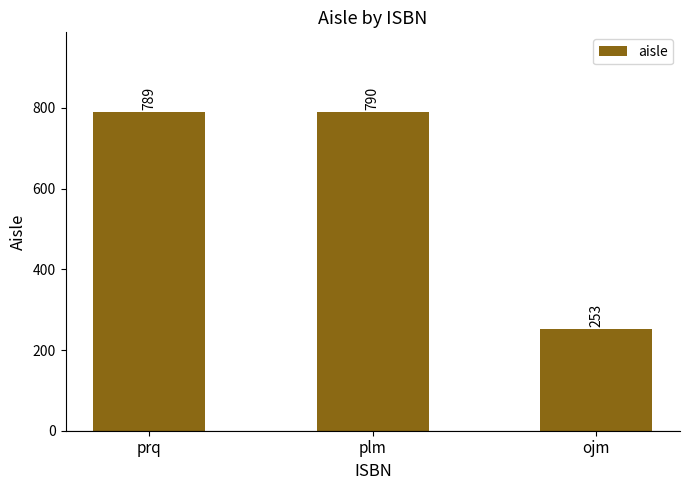

What is the value of the 3rd bar from the left?

253